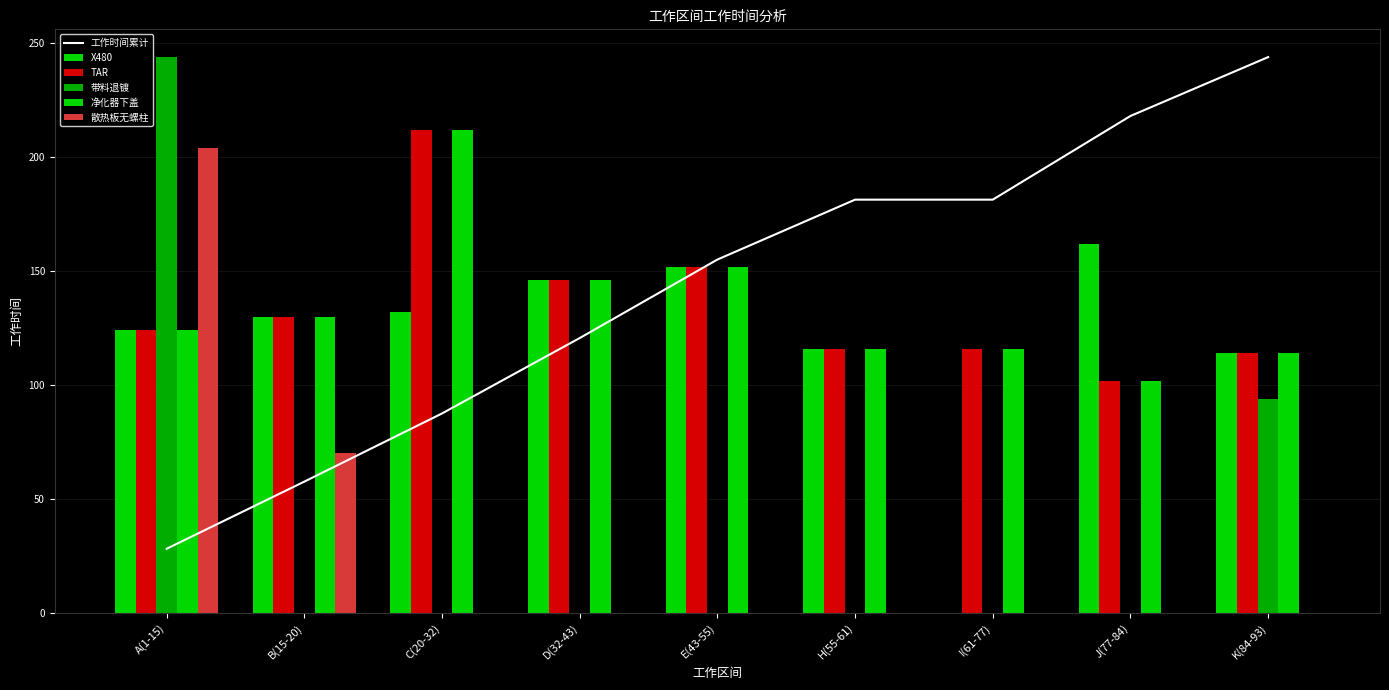

What is the total value across all series at B(15-20)?

517.6